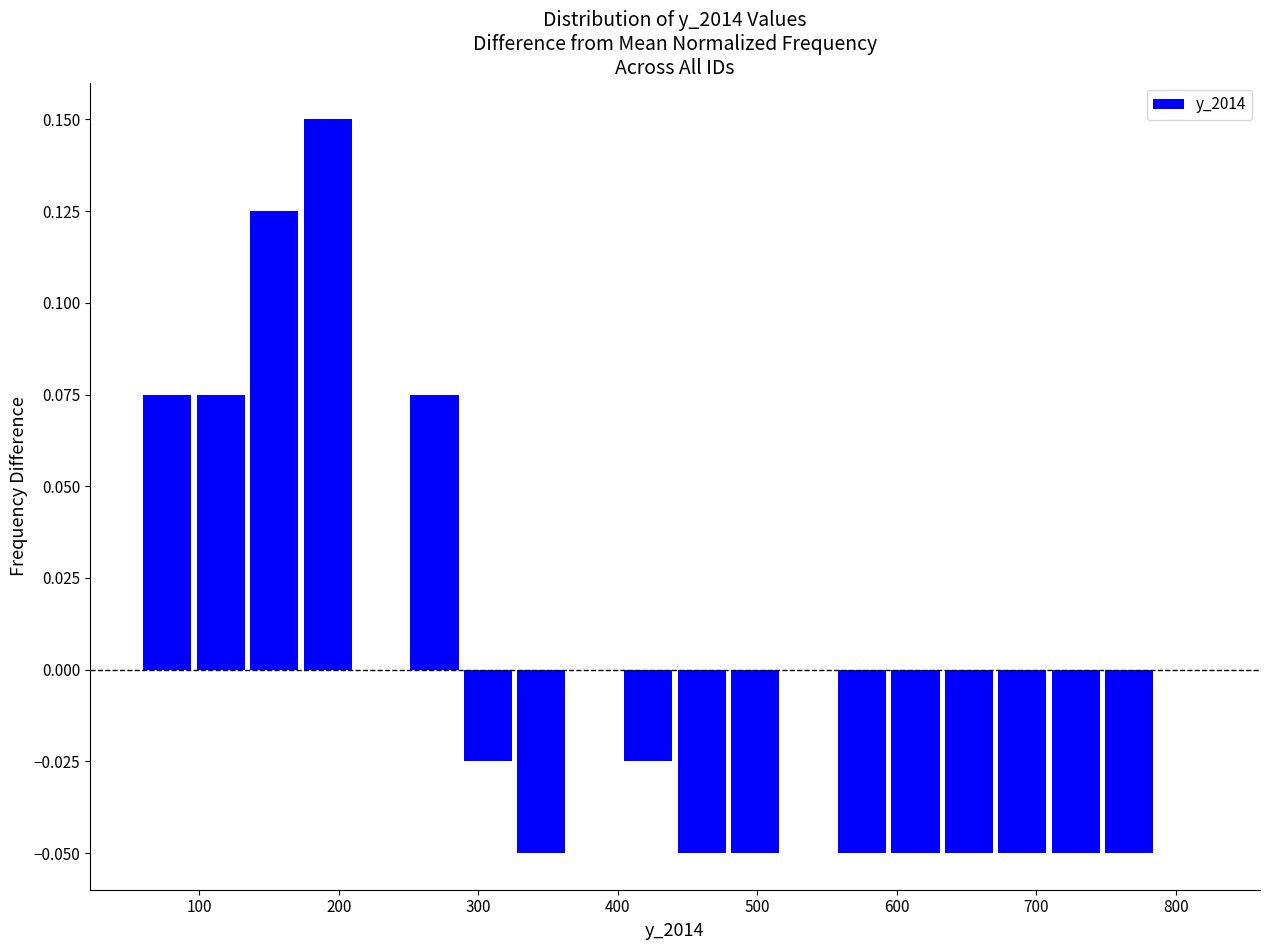

Read against the x-axis, roughly where is the centre of the tallest bar?

190